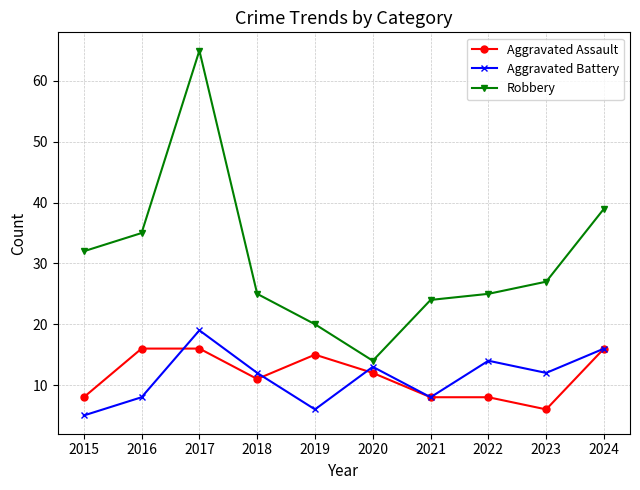

What are all the series names shown in the legend?

Aggravated Assault, Aggravated Battery, Robbery